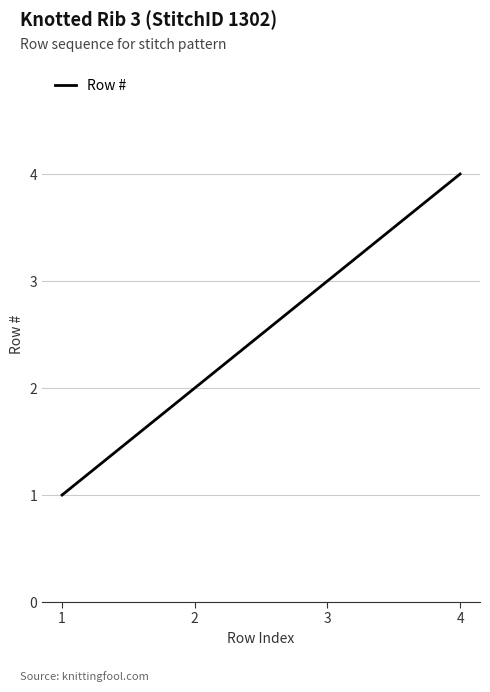

The value at 4 is 4. True or false?

True